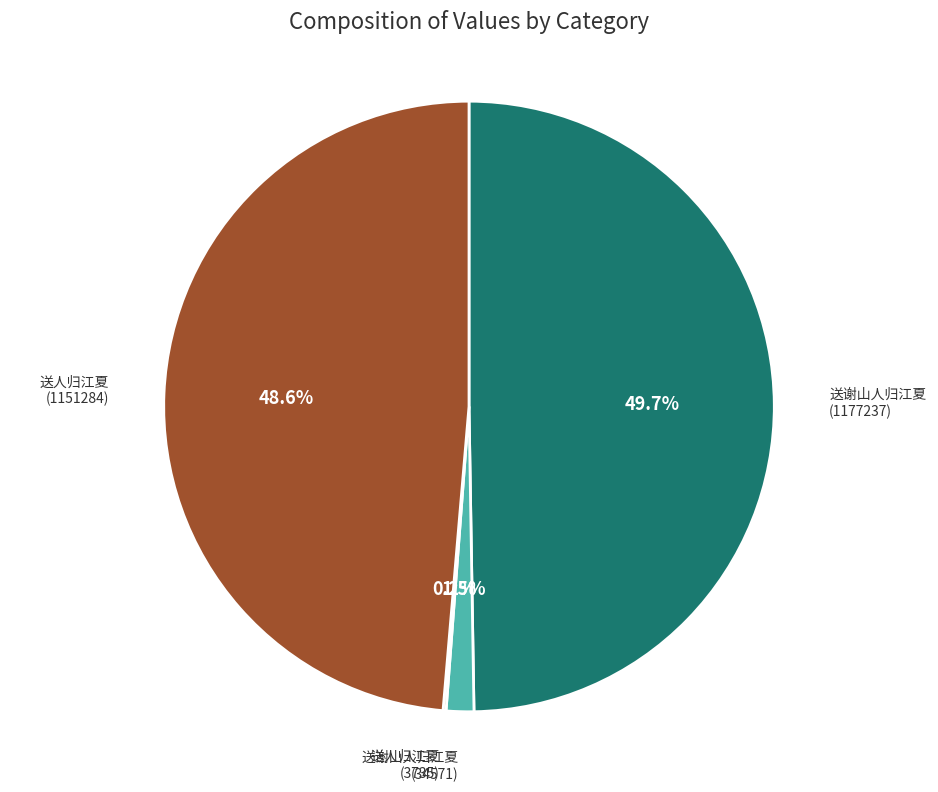

Combined, do 送谢山人归江夏 (1177237) and 送人归江夏 (1151284) account for over 50%?

Yes